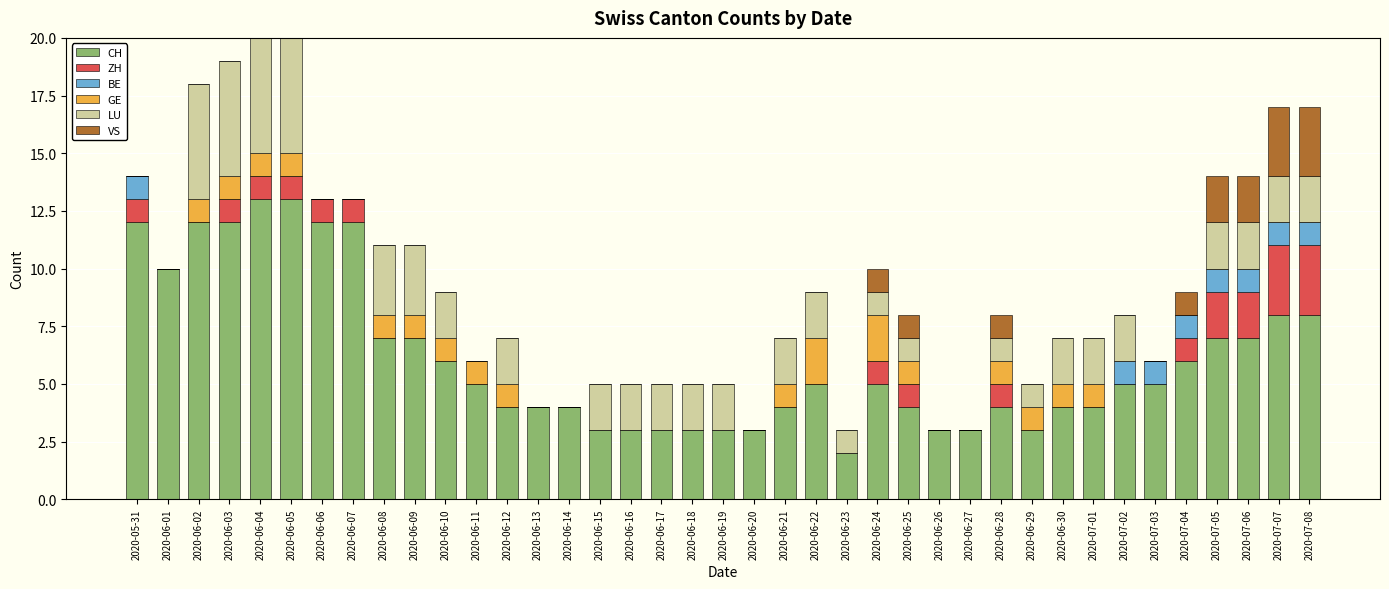

The CH series shows 3 at 2020-06-15. True or false?

True